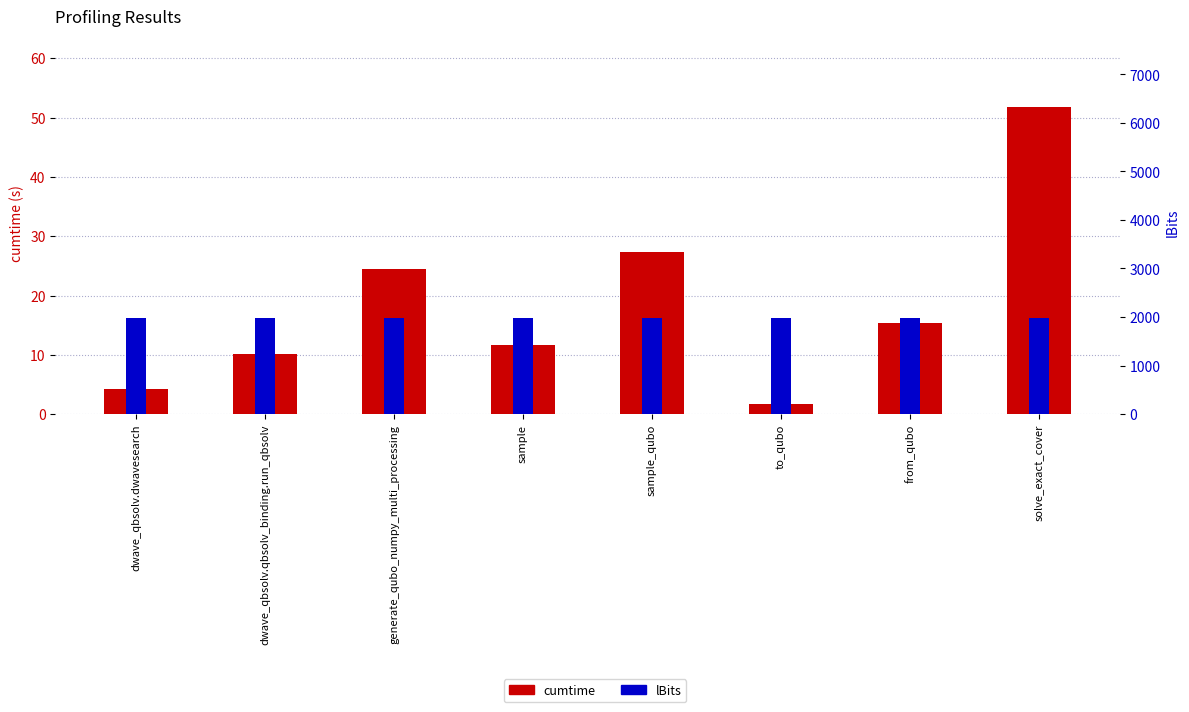

How many bars are there in total?

16